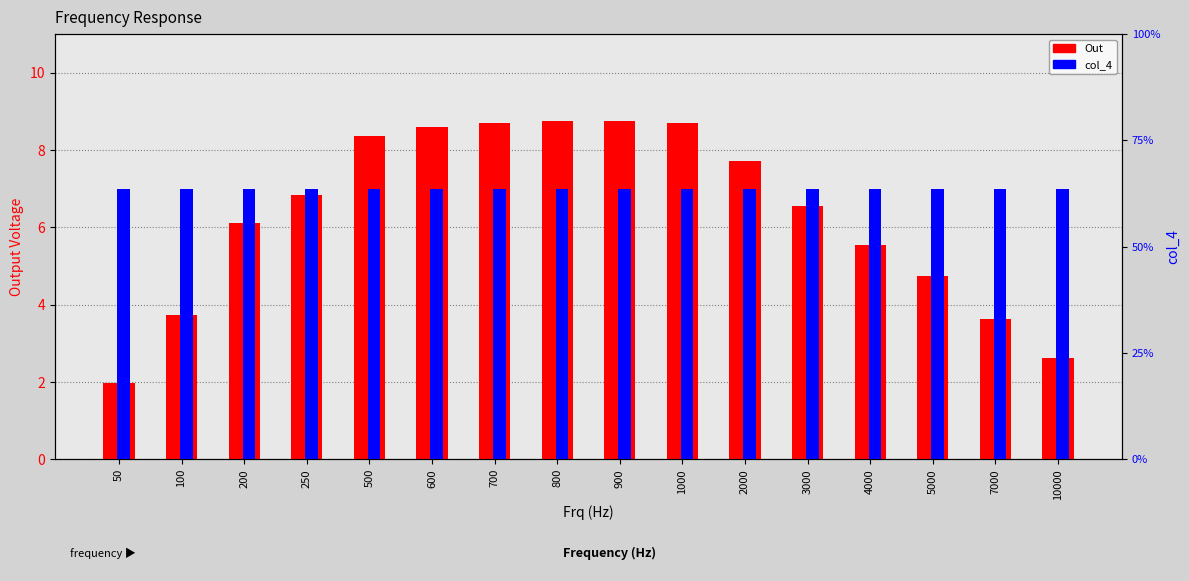

What is the total value across all series at 900?

9.4